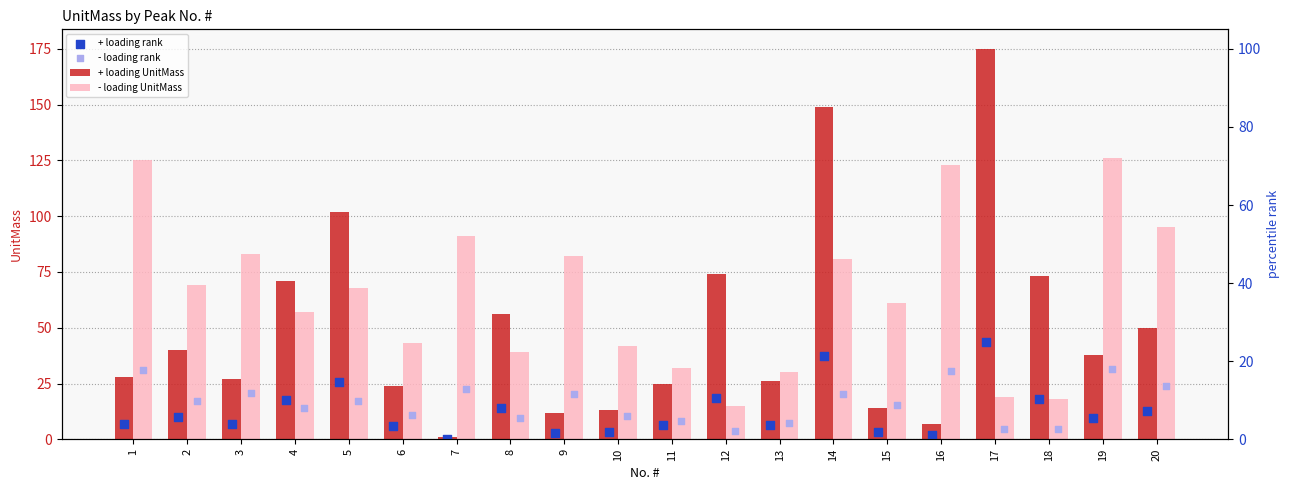

At how many categories does at least one series exceed 138?

2